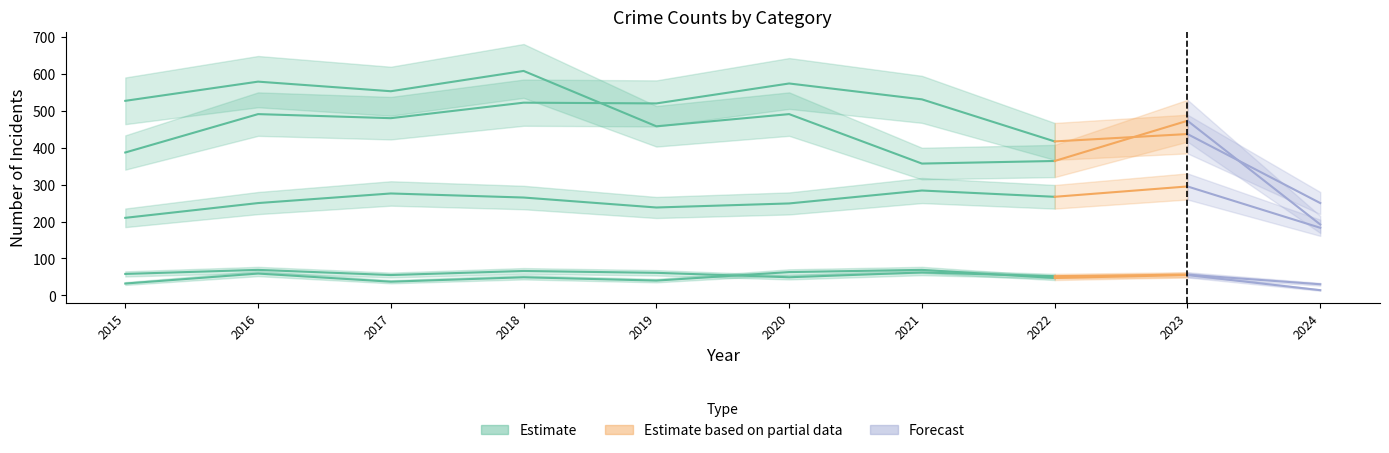

True or false: Aggravated Battery and Criminal Sexual Assault cross at least once.

False